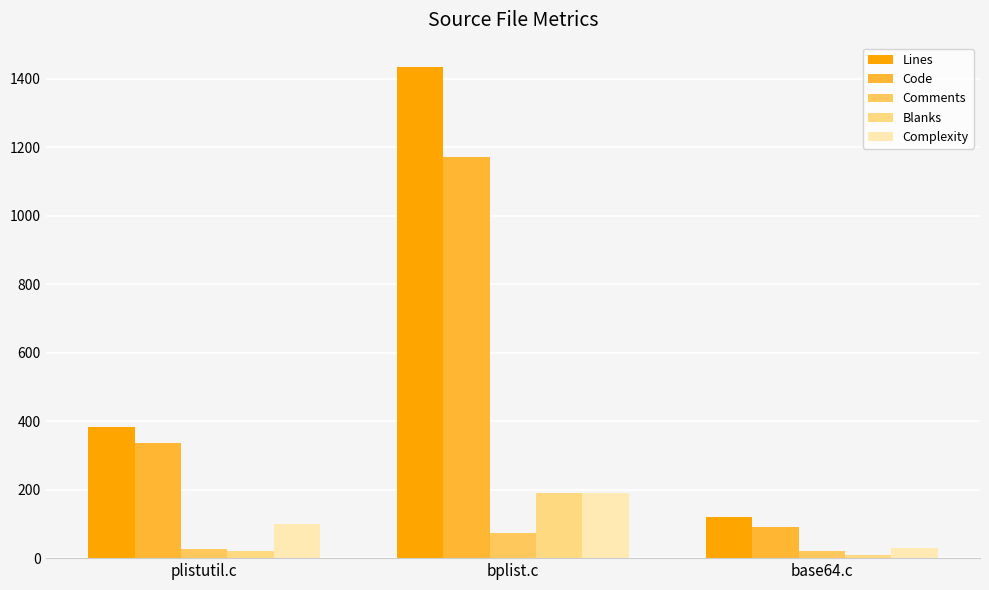

How many values in the Code series are below 336?

1